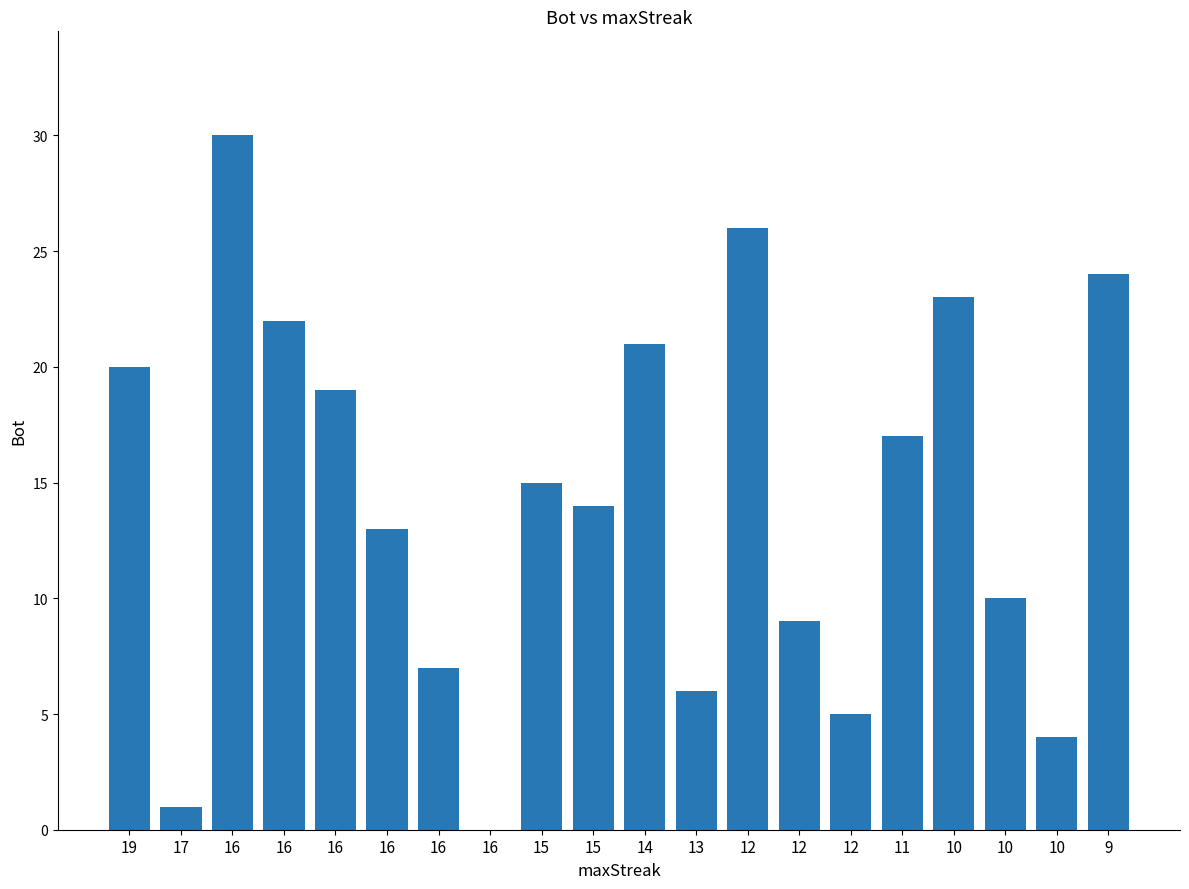

What is the change in value from 12 to 10?

-16